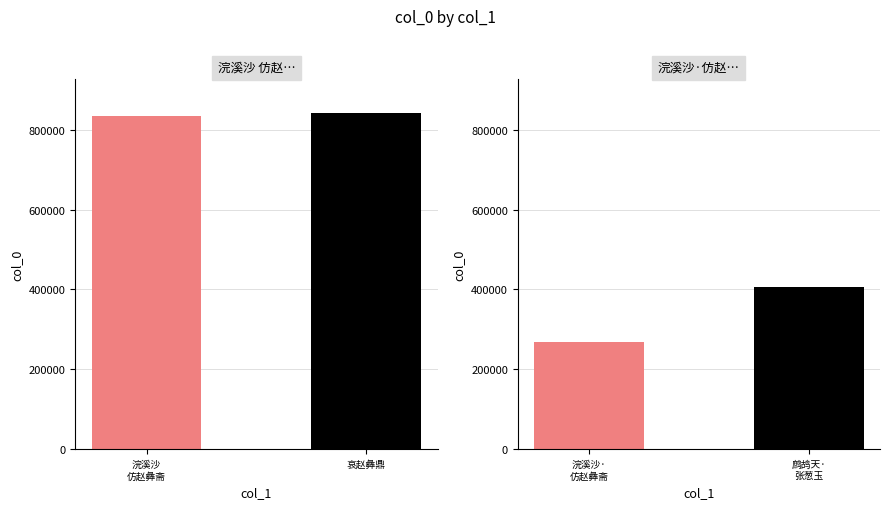

What is the average value?

587448